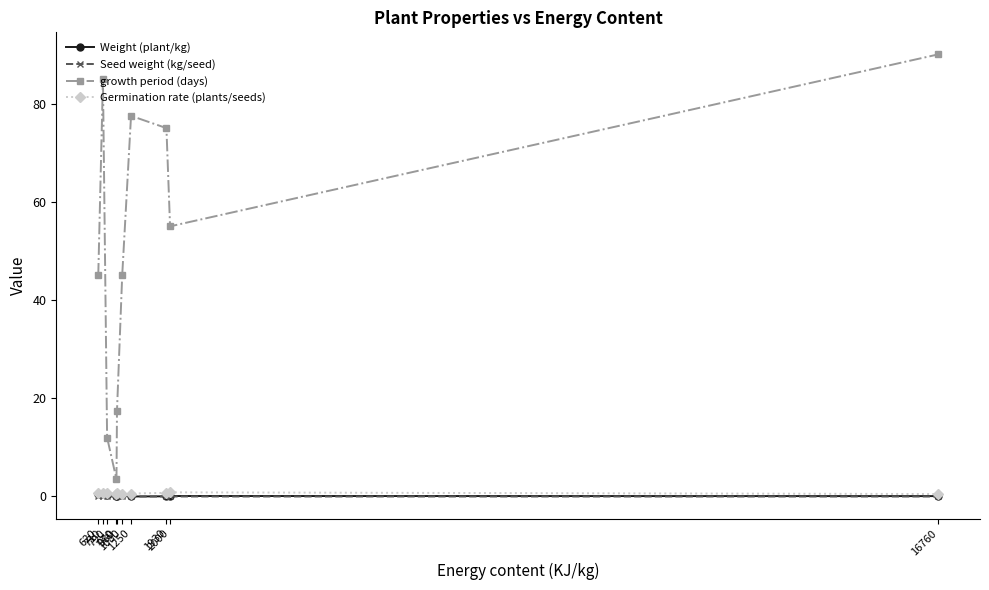

What is the greatest value displayed?

90.0